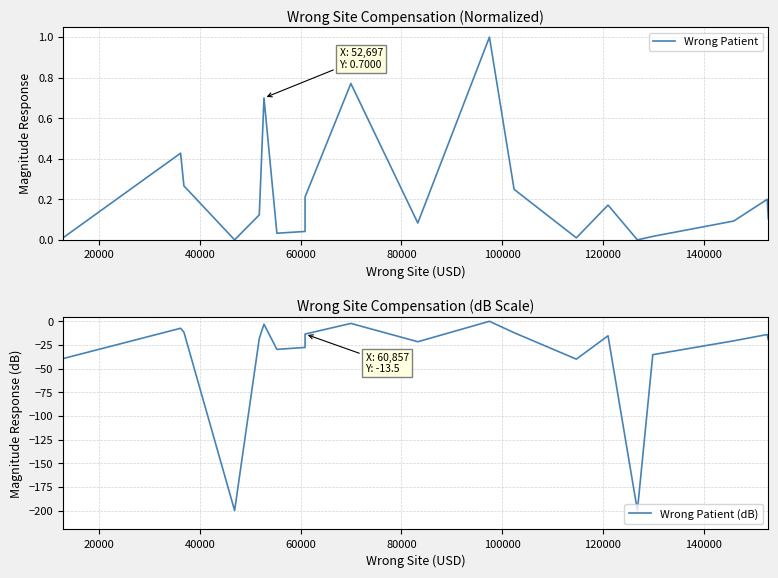

Which series has the widest spread of values?

Wrong Patient (dB)